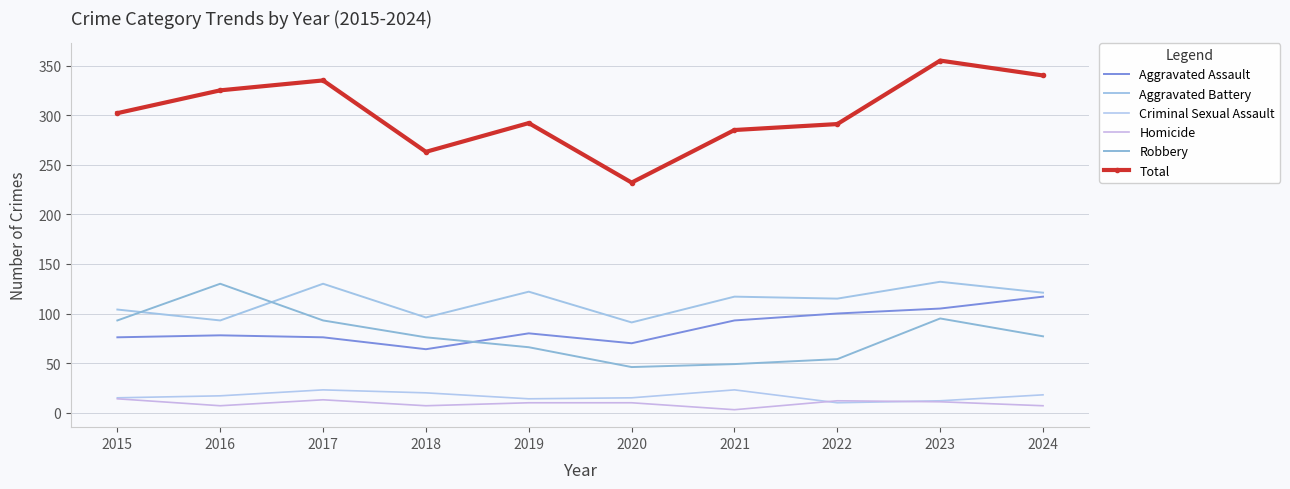

What is the maximum value shown in the chart?

355